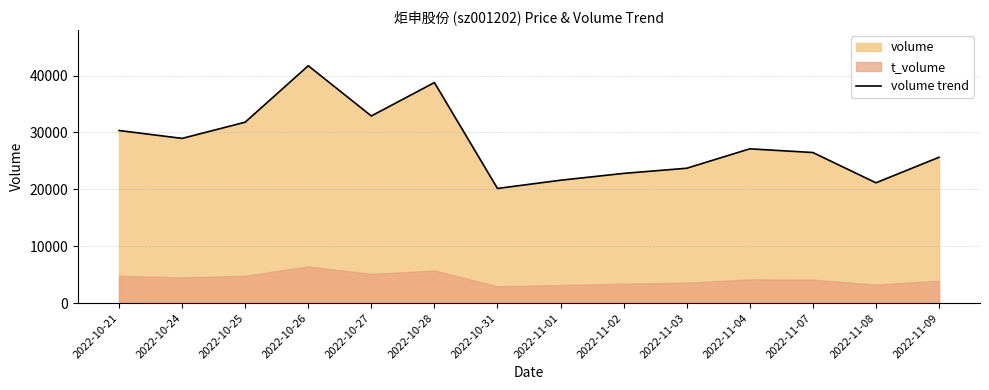

List the labels in order of value, largest first.

2022-10-26, 2022-10-28, 2022-10-27, 2022-10-25, 2022-10-21, 2022-10-24, 2022-11-04, 2022-11-07, 2022-11-09, 2022-11-03, 2022-11-02, 2022-11-01, 2022-11-08, 2022-10-31